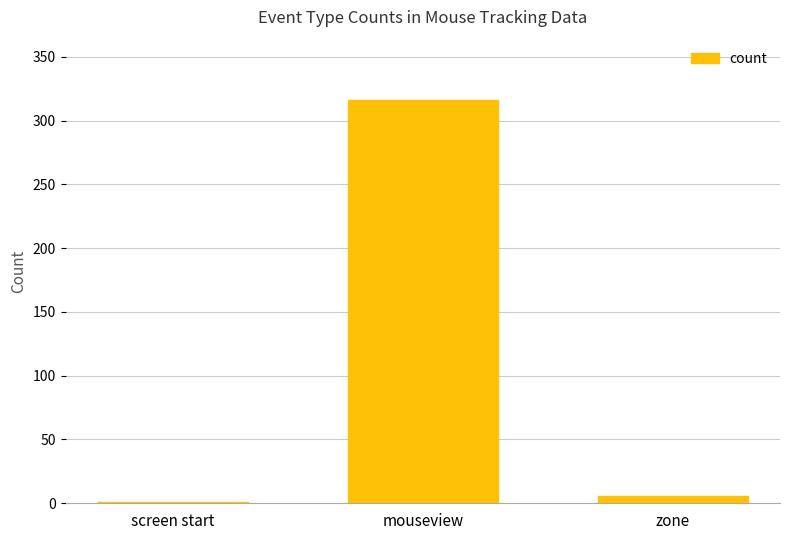

Reading left to right, extract all data points from this chart.

1	316	6